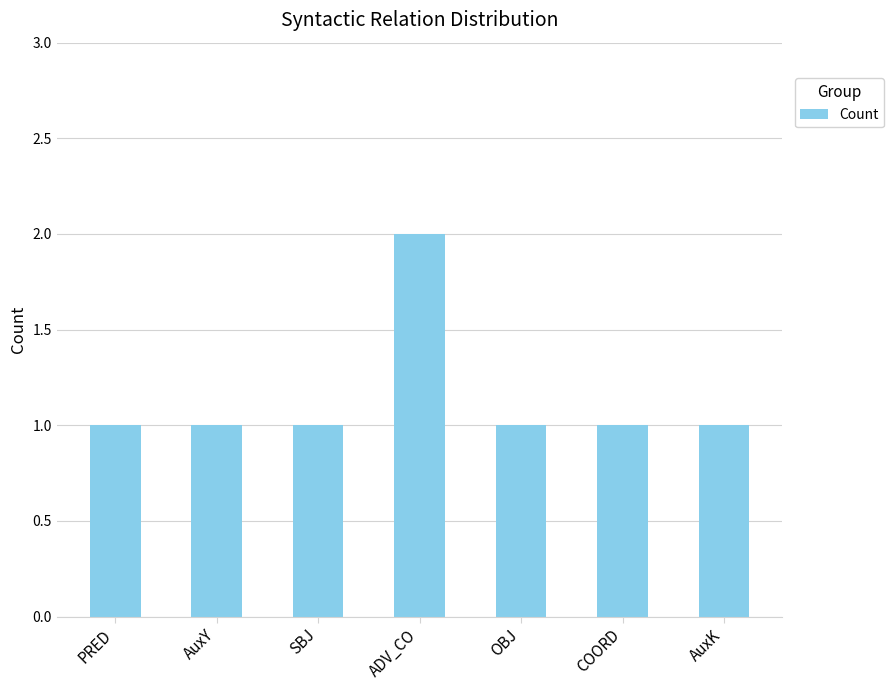

What is the label of the 5th bar from the right?

SBJ